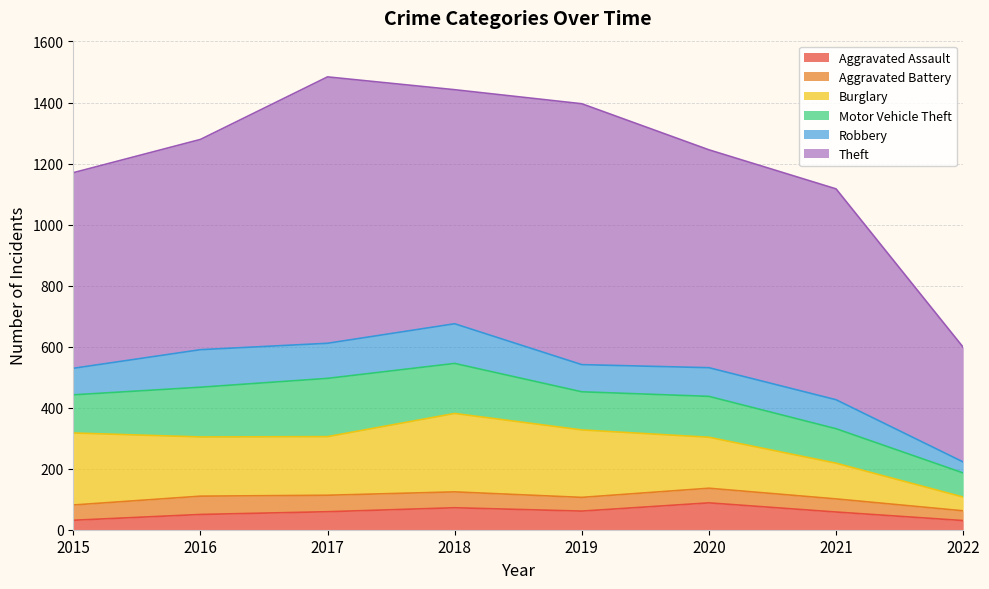

True or false: Aggravated Battery and Theft intersect in this chart.

False